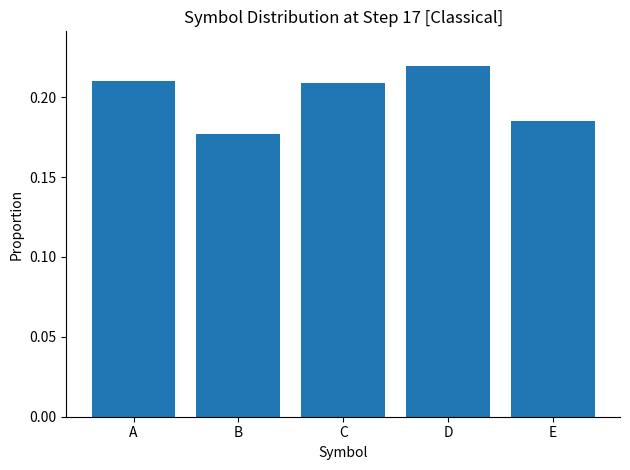

At which label is the value closest to 0?

B